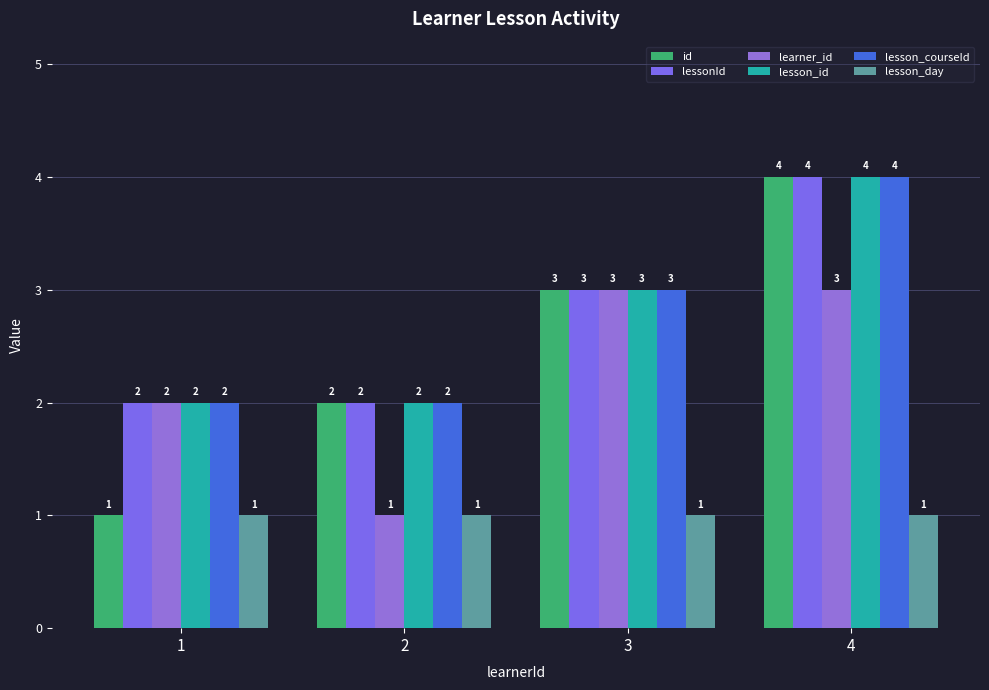

What is the difference between the id values at 4 and 2?

2